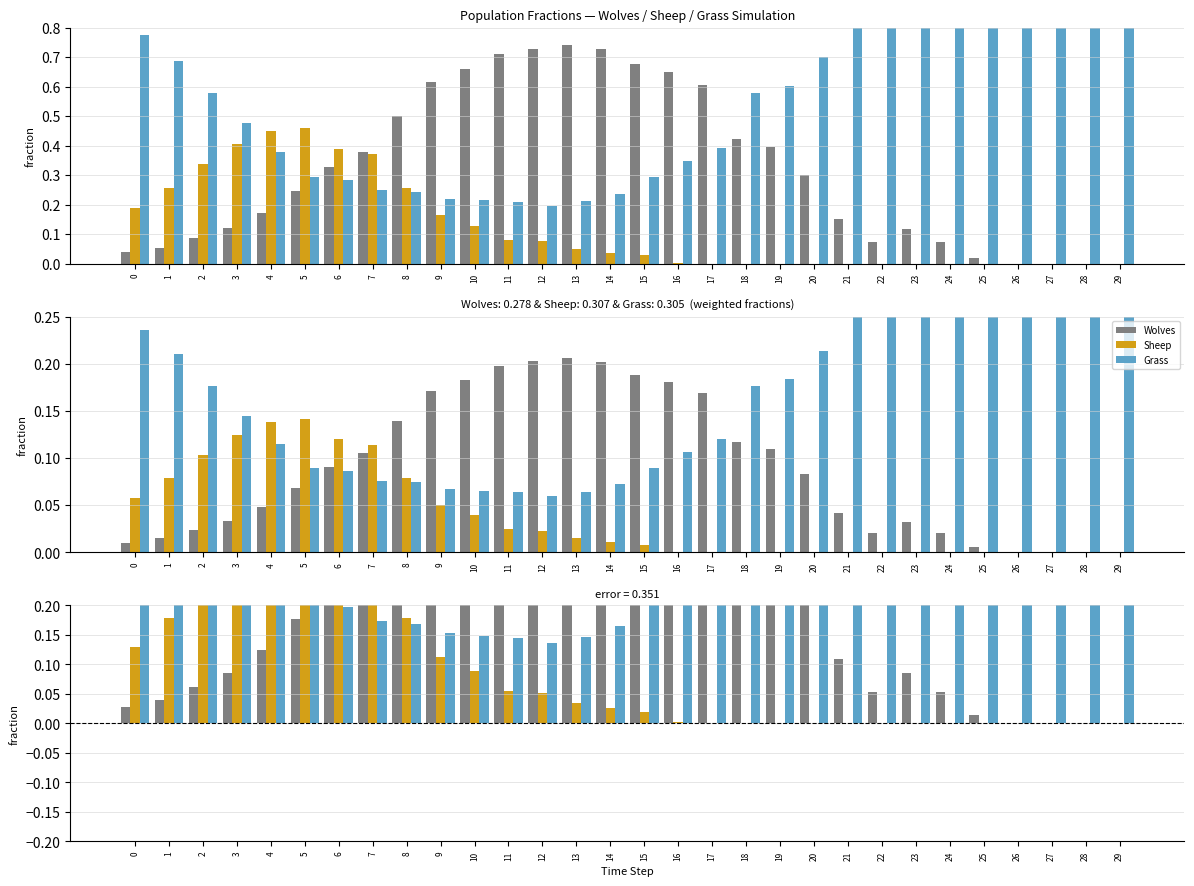

List the series in order of their overall mean, highest first.

Grass, Wolves, Sheep